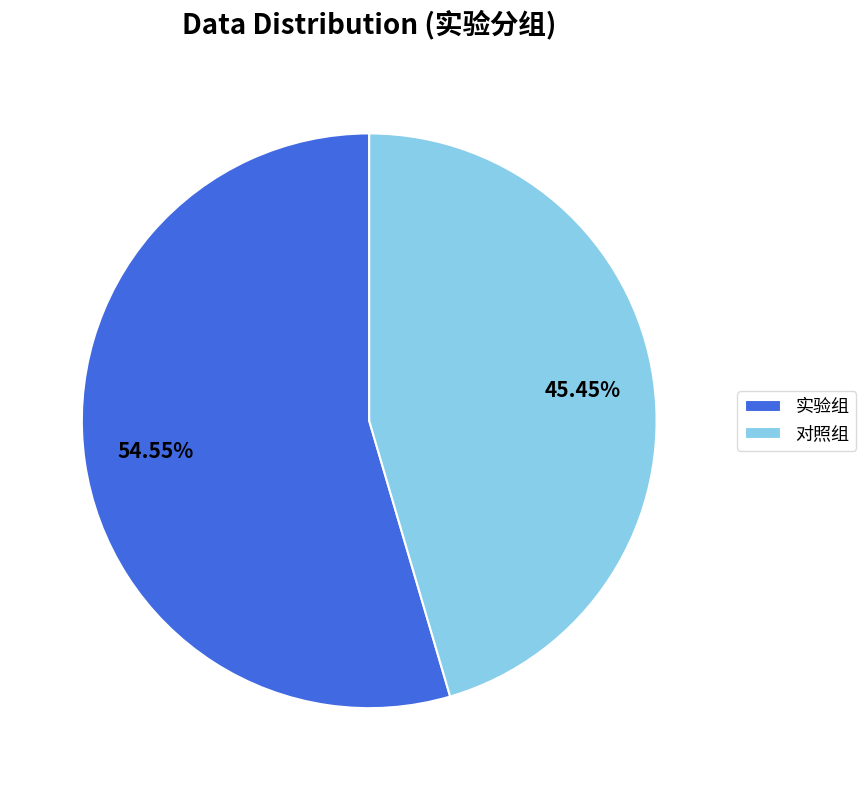

How many slices are in this pie chart?

2